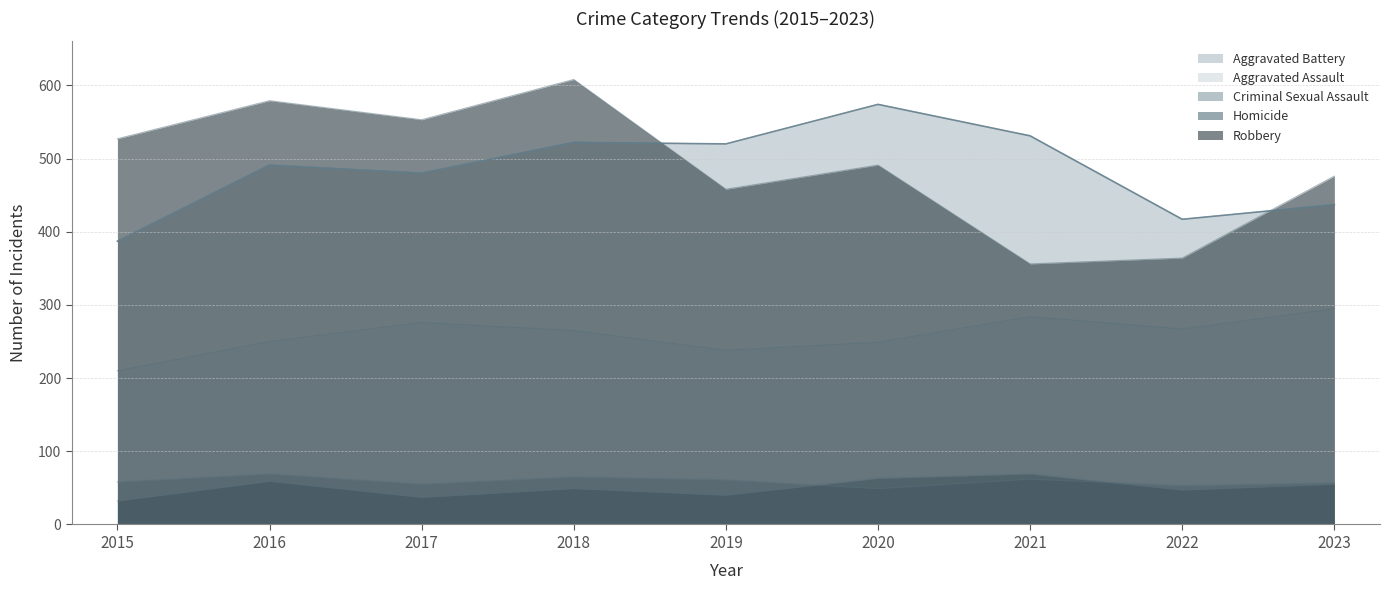

Which series has the largest total across all categories?

Robbery